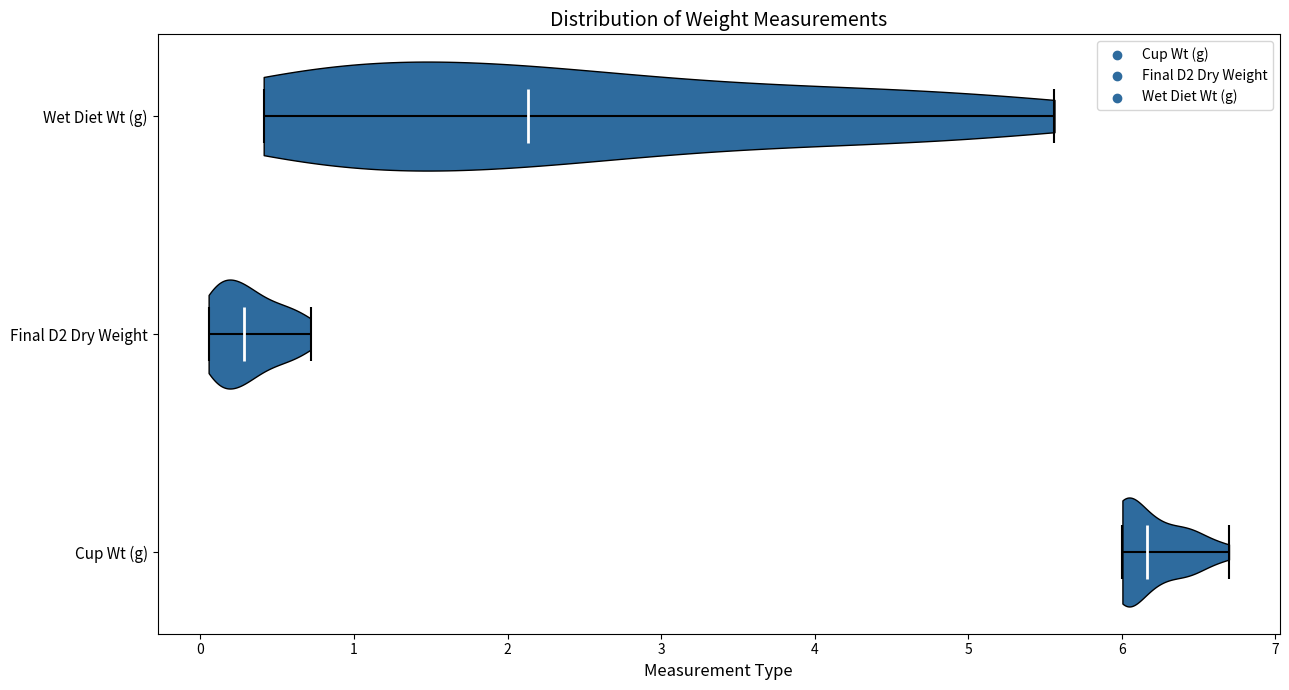

Reading bottom to top, read every violin against the x-axis: where its median line is, and the lowest and highest points it reaches. The values are not printed on the chart, so give them approximately, as read against the axis.

Cup Wt (g): median line 6.2, lowest point 6.0, highest point 6.7
Final D2 Dry Weight: median line 0.3, lowest point 0.1, highest point 0.7
Wet Diet Wt (g): median line 2.1, lowest point 0.4, highest point 5.6